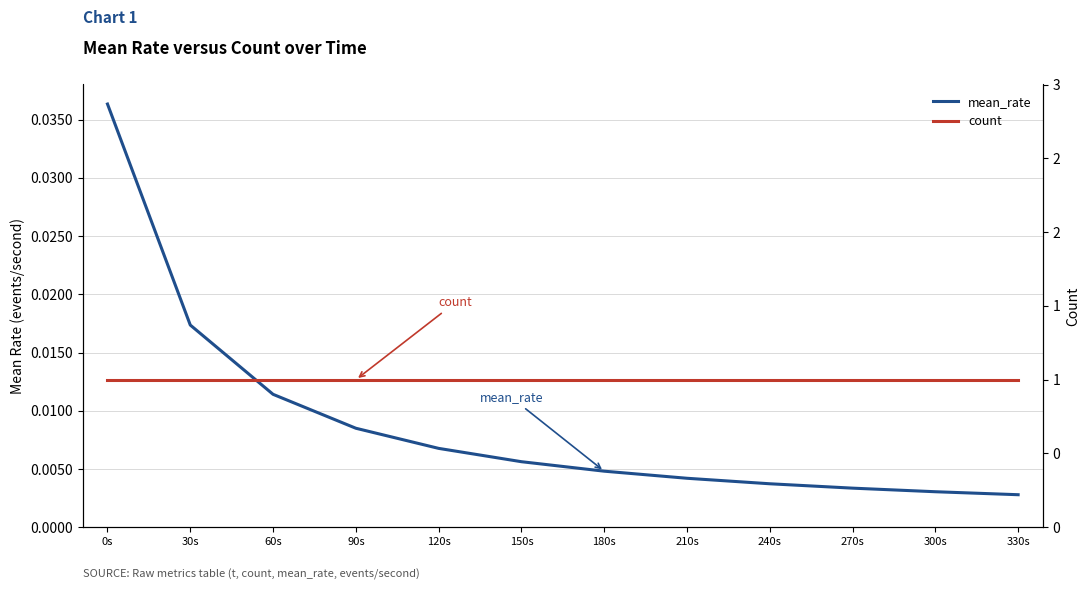

At which label does mean_rate reach its minimum?

330s